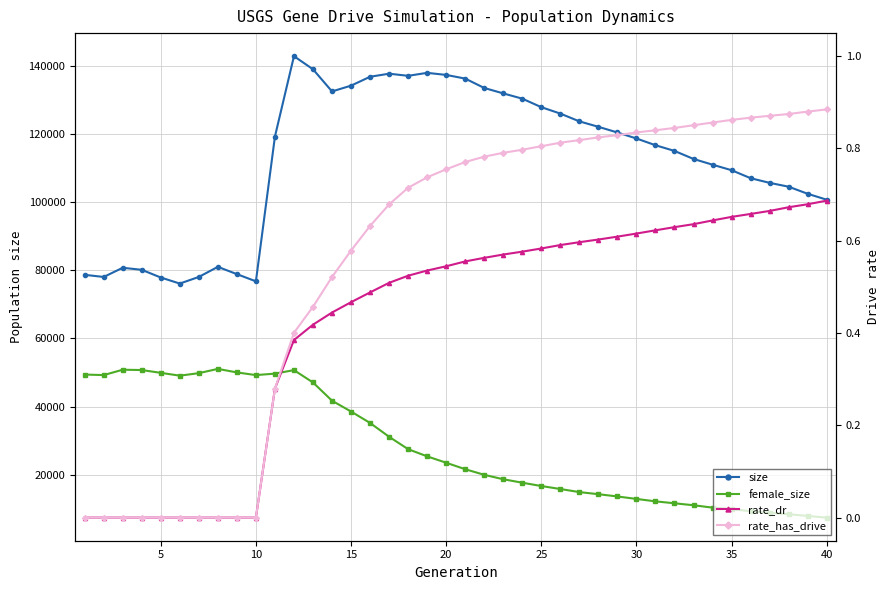

True or false: rate_has_drive and female_size intersect in this chart.

False